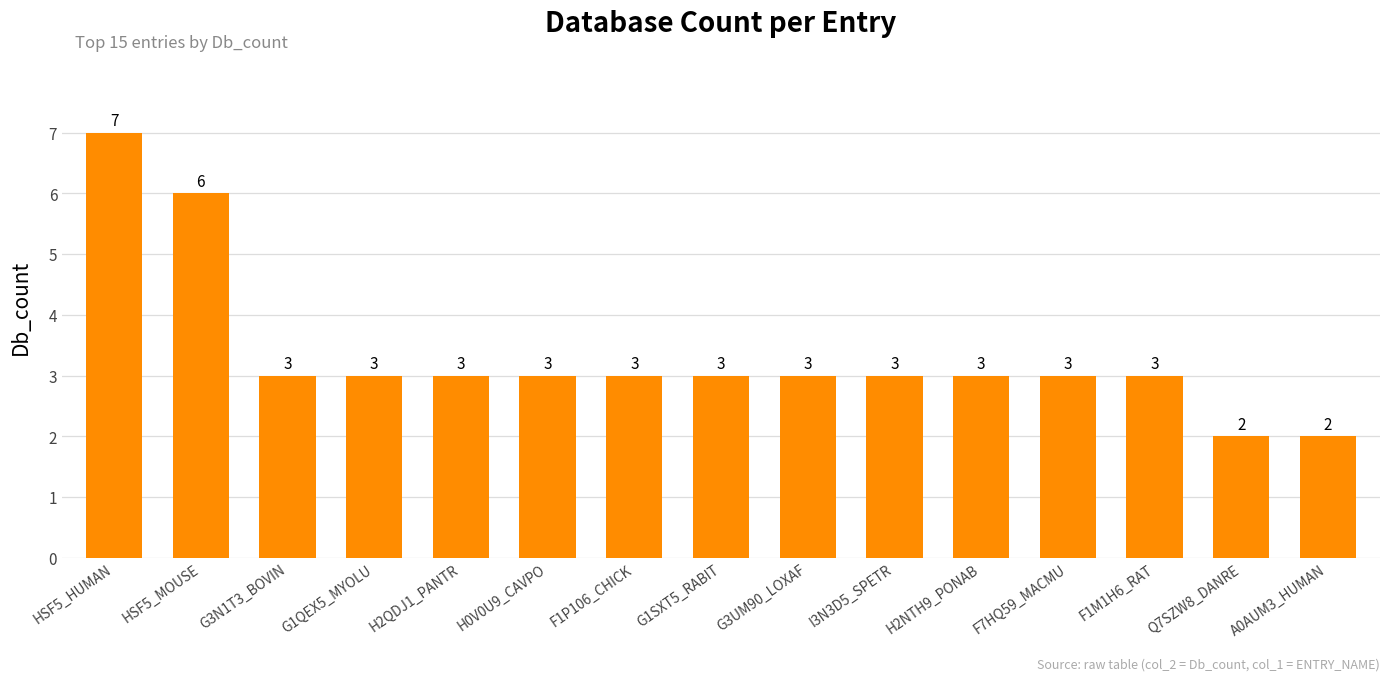

The chart shows a value of 3 at G3UM90_LOXAF. True or false?

True